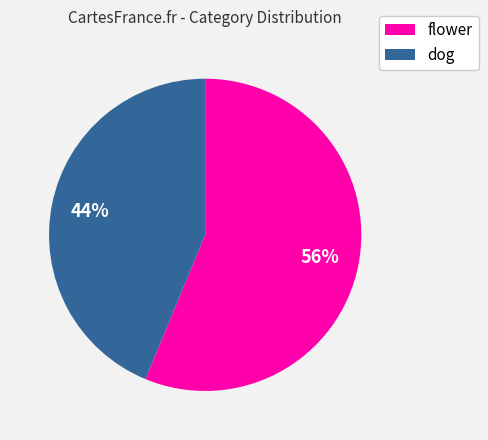

Is it true that dog is 32% of the pie?

False